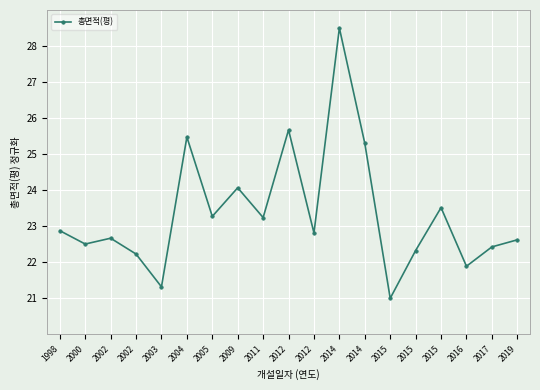

How many points are higher than both their immediate neighbors (excluding endpoints)?

6